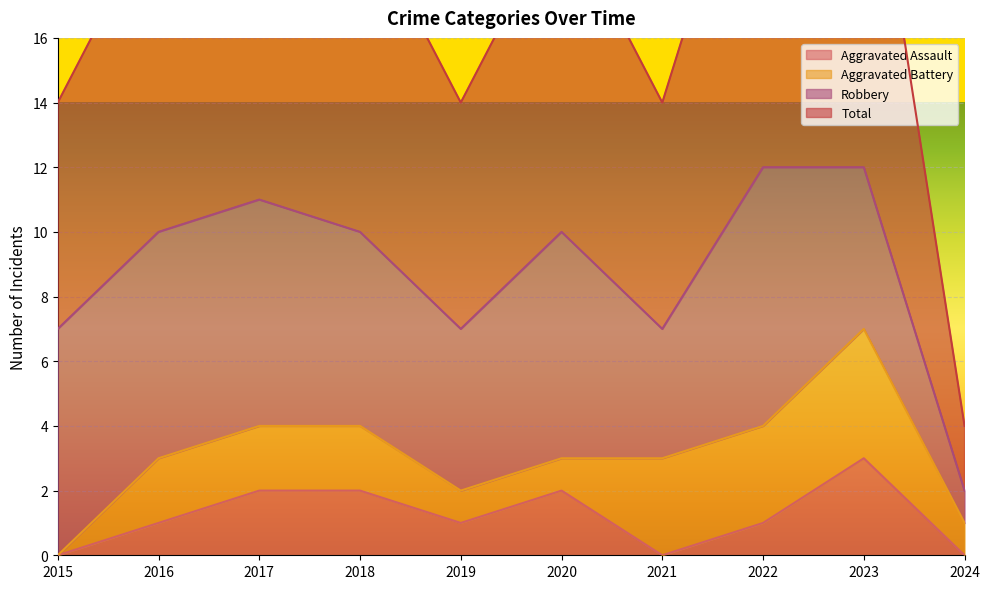

Which category has the highest value across all series?

2022